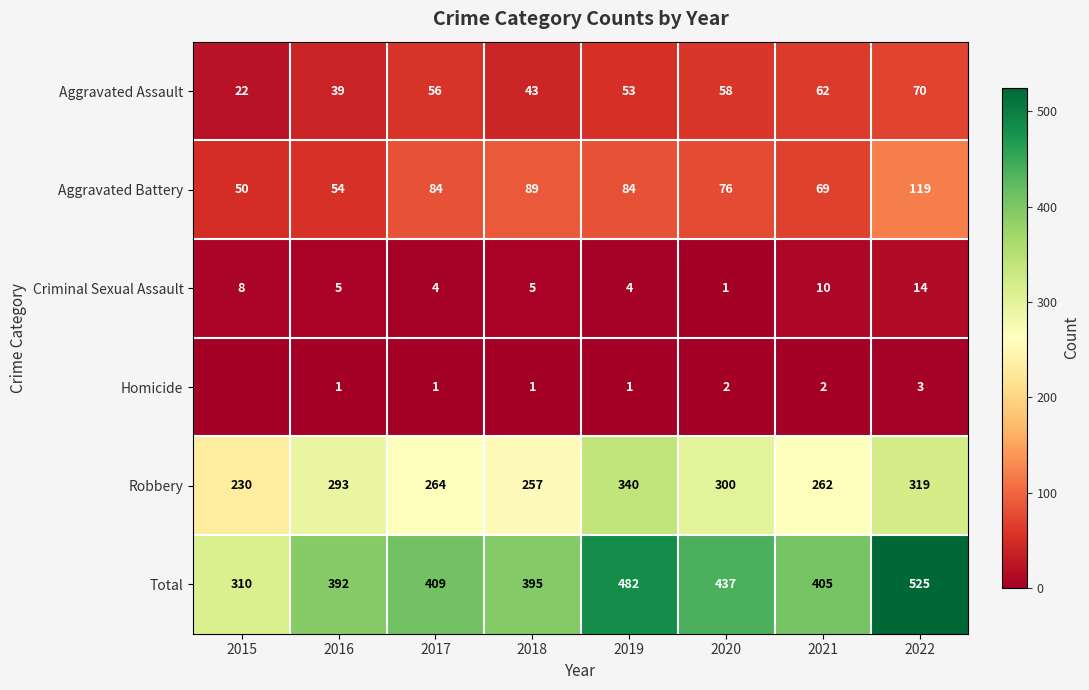

Read the Criminal Sexual Assault value at 2016.

5